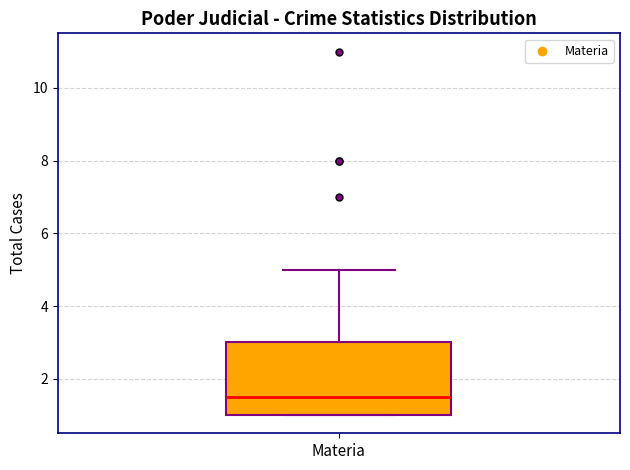

Transcribe this box plot: give where the median line is, the range the box spans, and where the two whiskers end, as read against the y-axis. The values are not printed on the chart, so give them approximately, as read against the axis.

median 1.6, box 1.0 to 3.0, whiskers 1.0 to 5.0